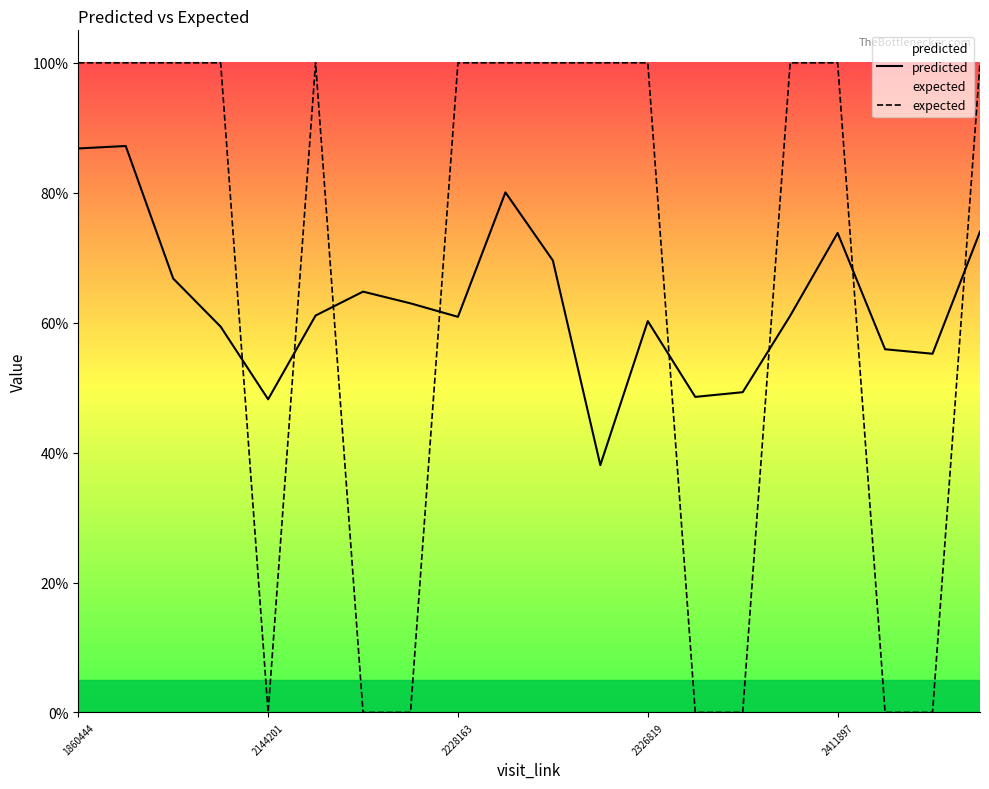

What is the approximate value of predicted at 18?

0.6